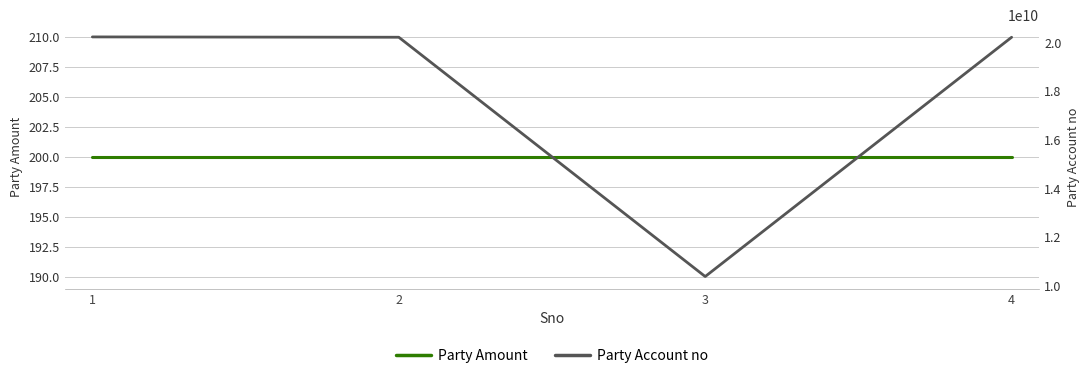

The value of Party Amount at 4 is 341. True or false?

False